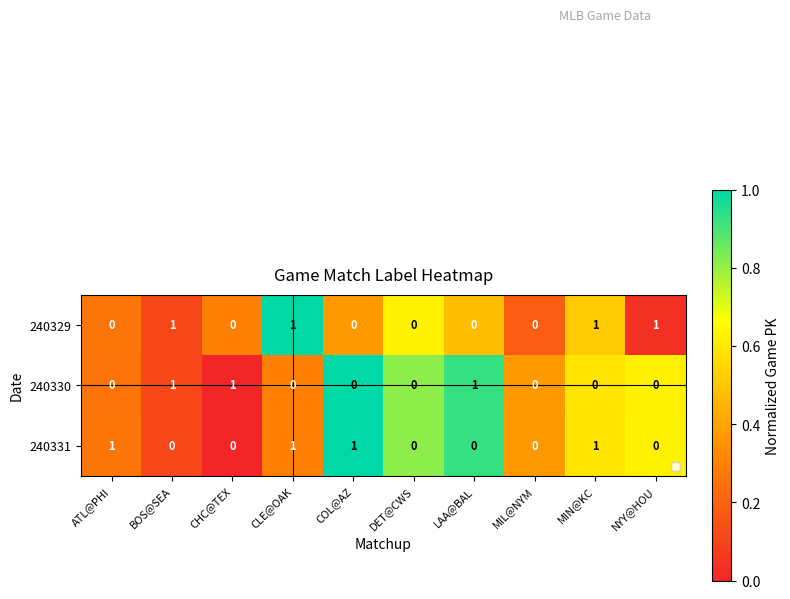

How many 240330 values are between 0 and 1?

10